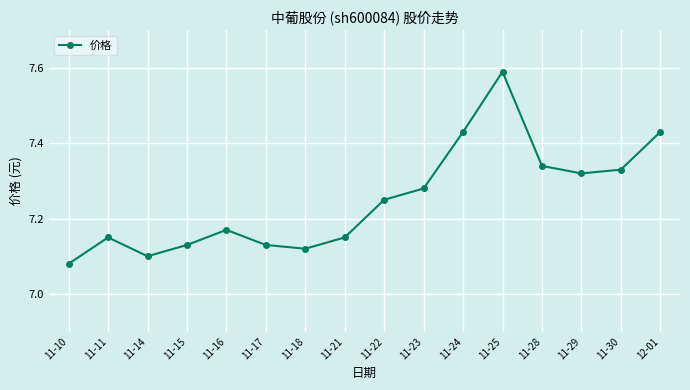

What position from the left is 11-14?

3